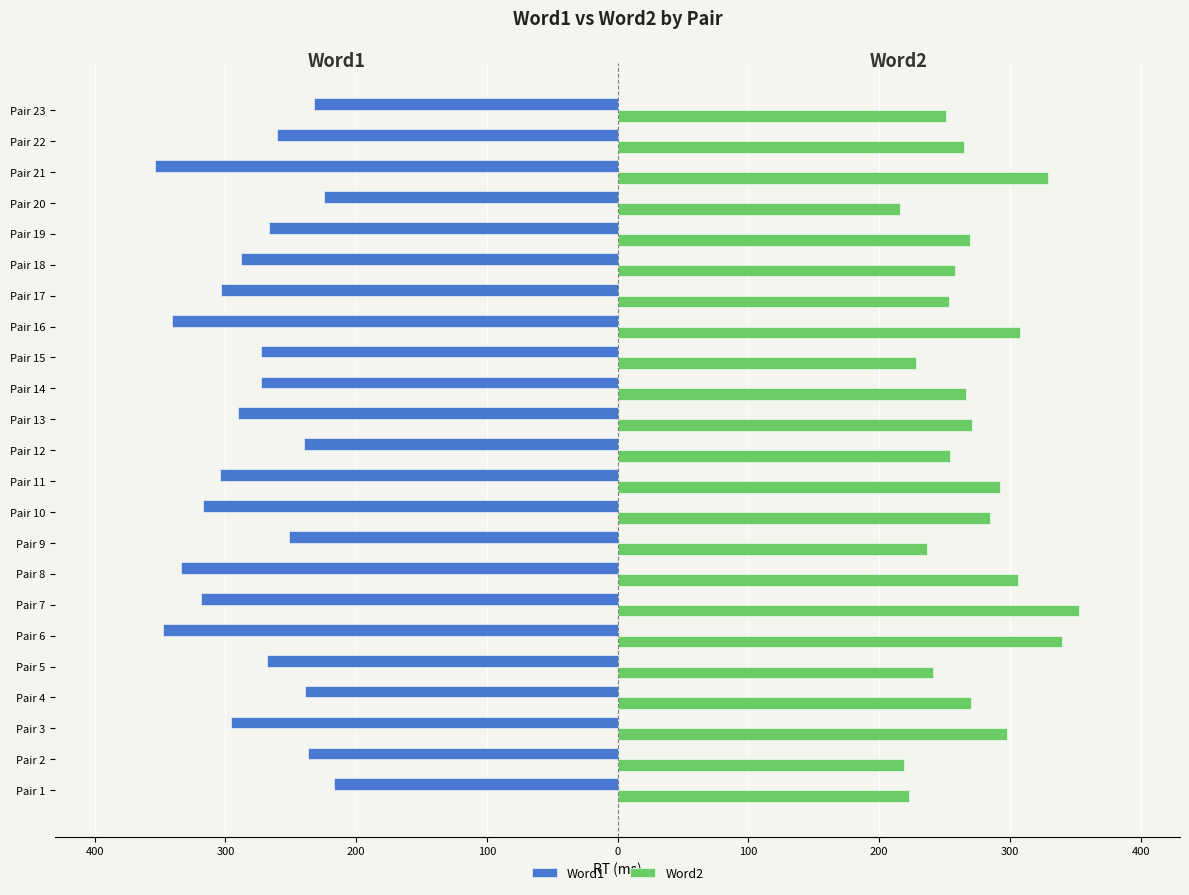

What are all the series names shown in the legend?

Word1, Word2